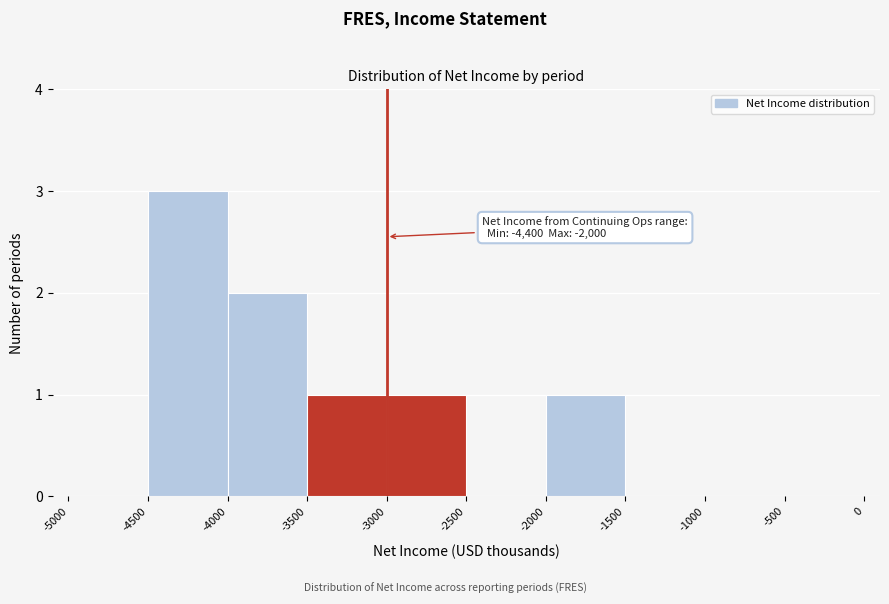

Which range on the x-axis has the tallest bar?

-4500 to -4000